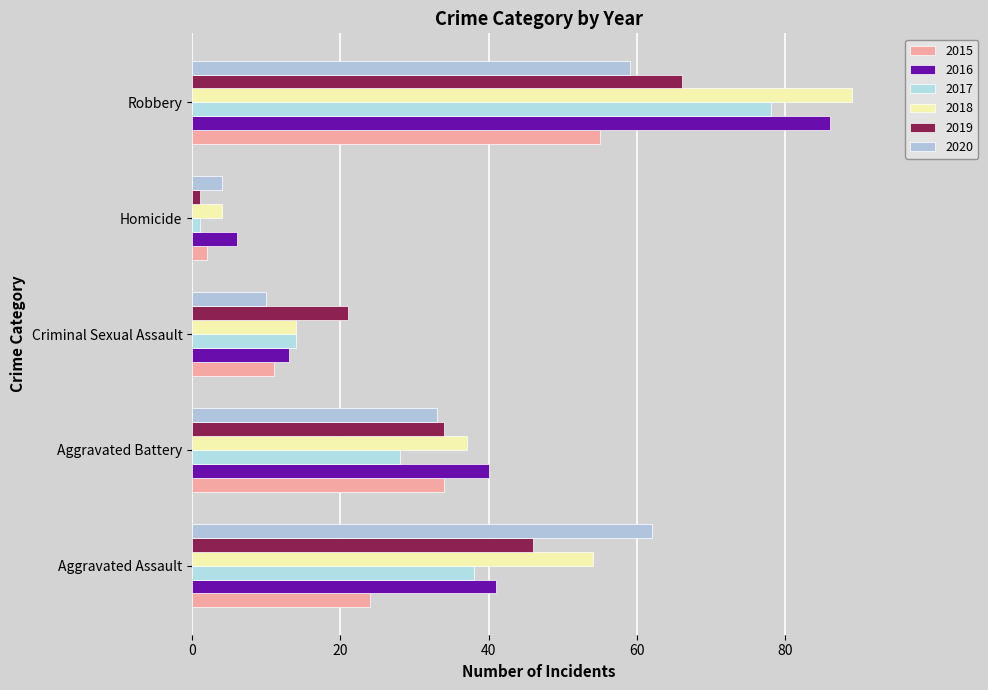

Count the number of data series in this chart.

6